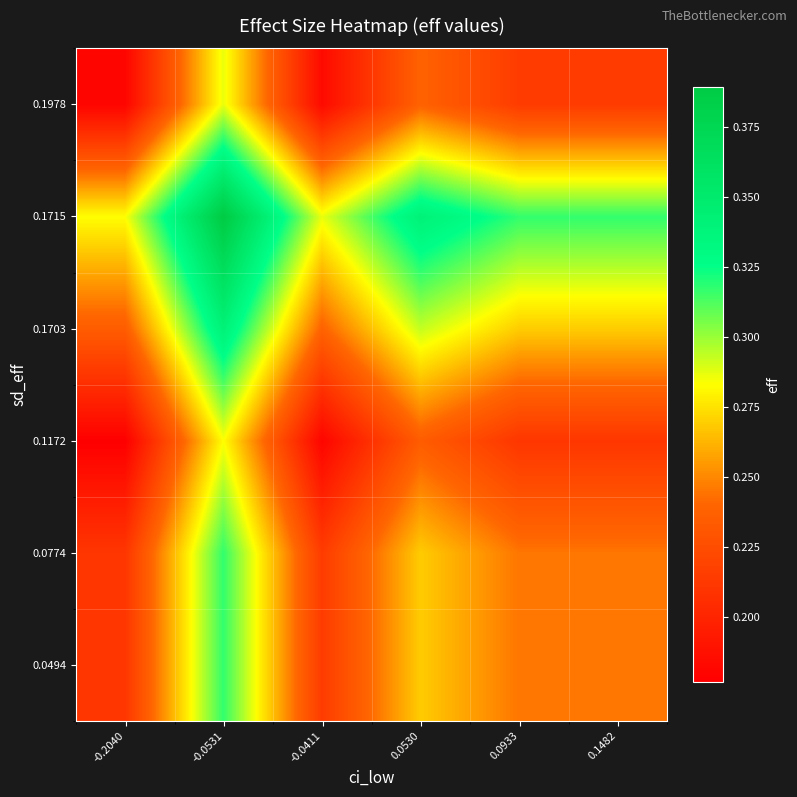

What is the greatest value displayed?

0.4